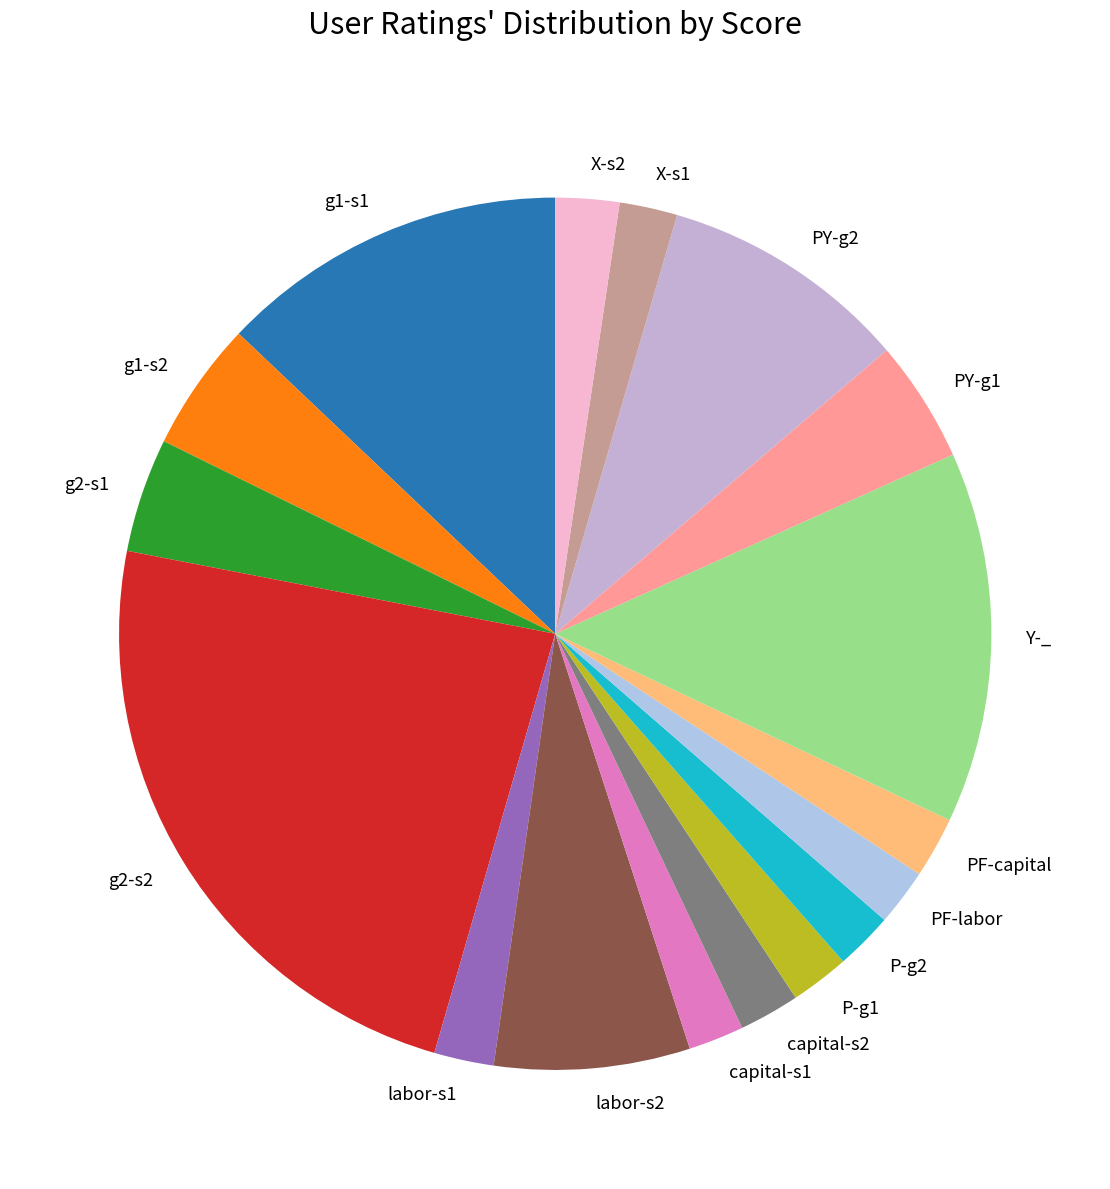

Which category has the biggest portion of the pie?

g2-s2